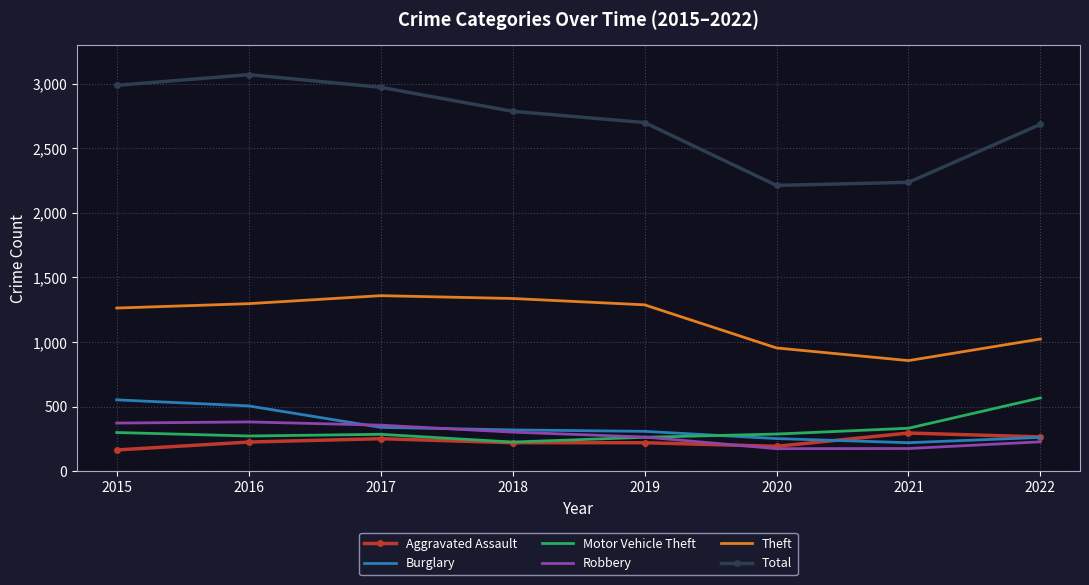

True or false: Robbery has more than 2 interior local peaks.

False